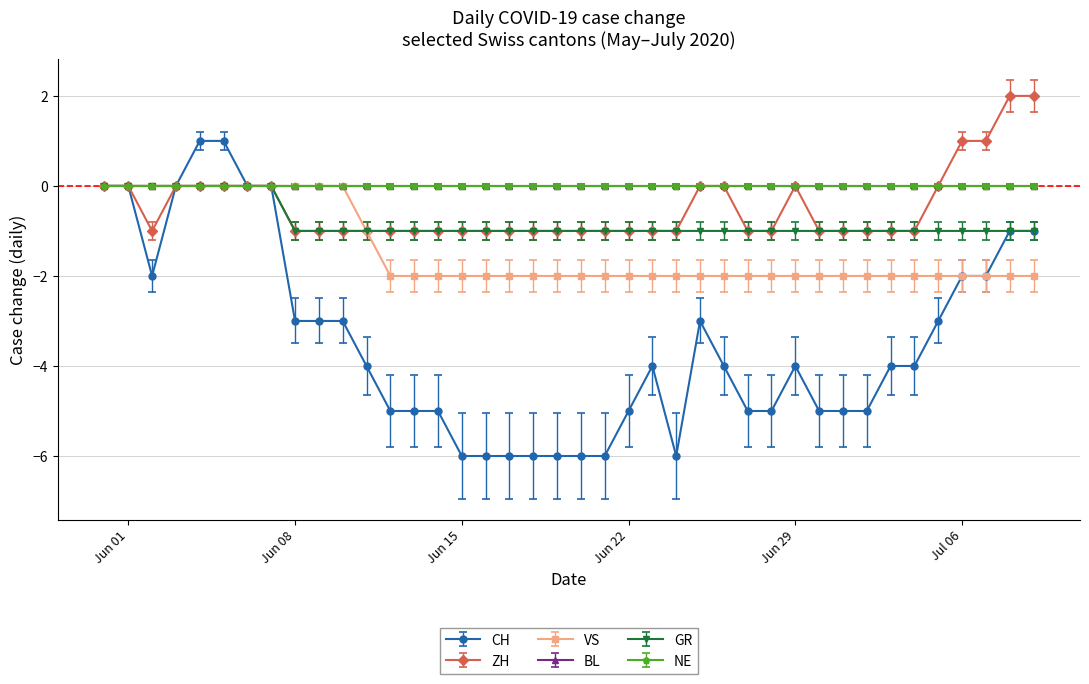

What is the smallest value displayed?

-6.0